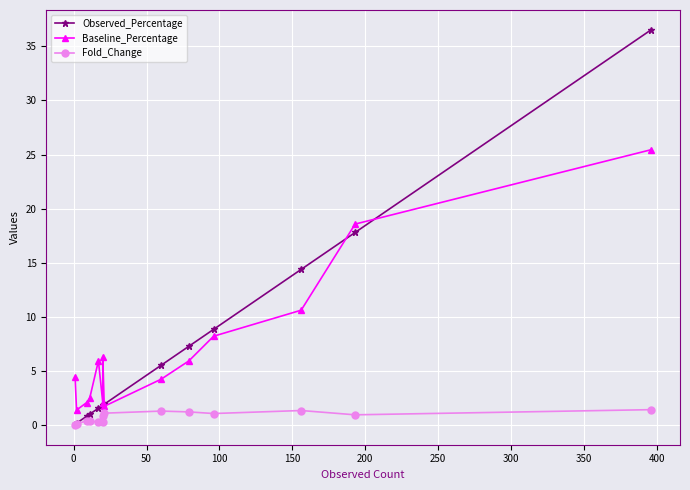

What is the average value of the Baseline_Percentage series?

7.1